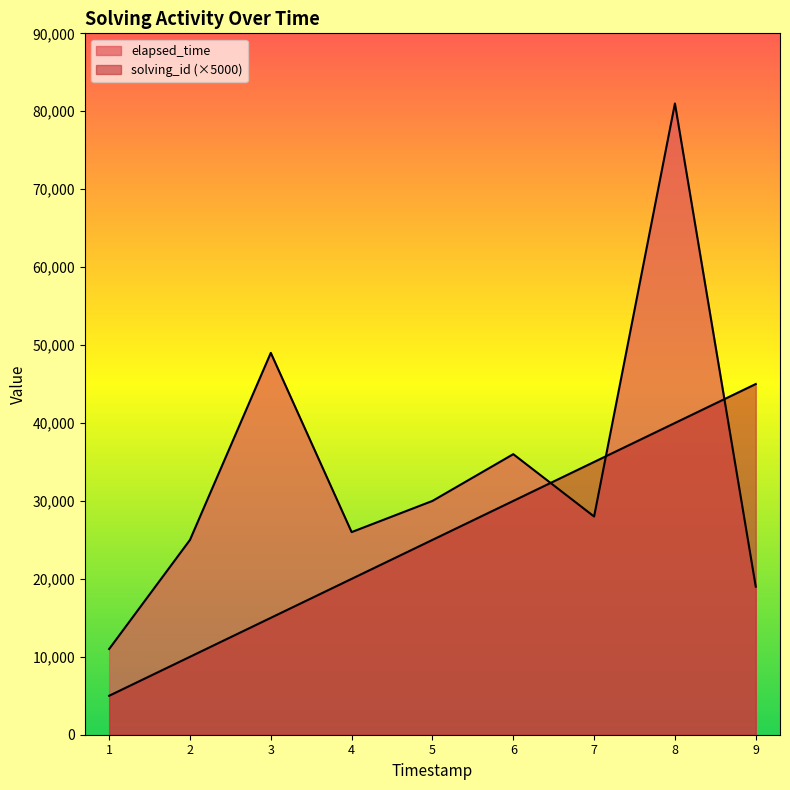

True or false: solving_id has a value of 20000 at 4.

True